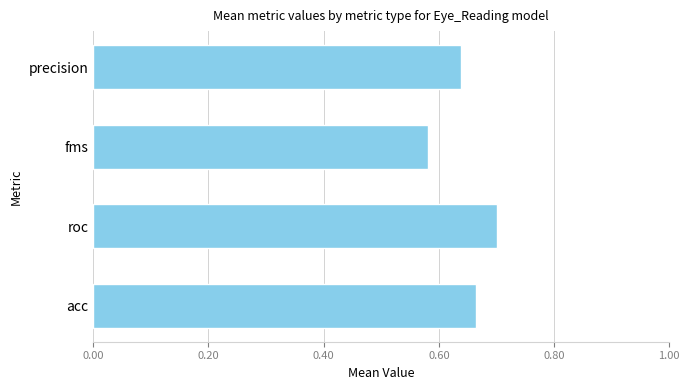

At which label is the value closest to 0?

fms